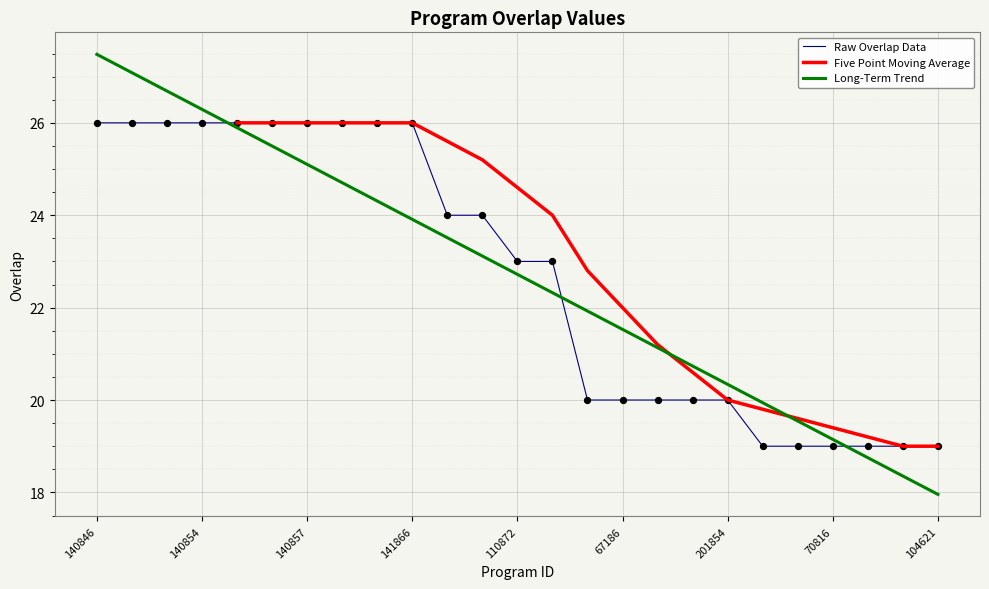

What is the change in value from 179231 to 110872?

-1